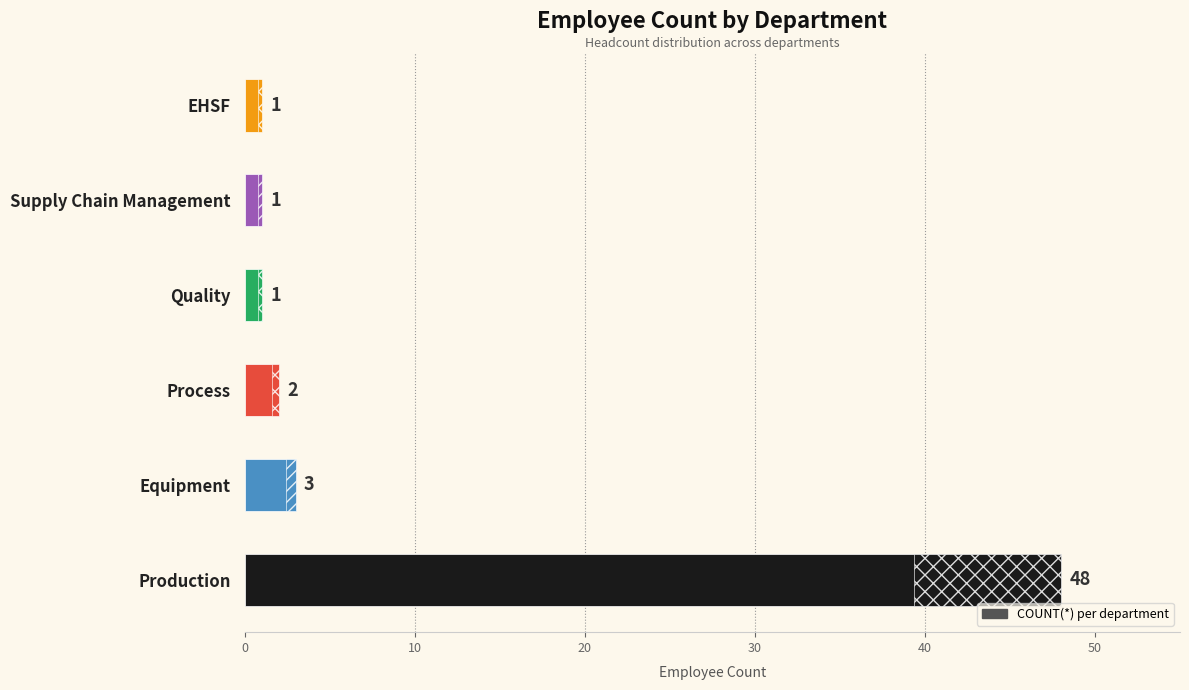

How many bars are there in total?

6